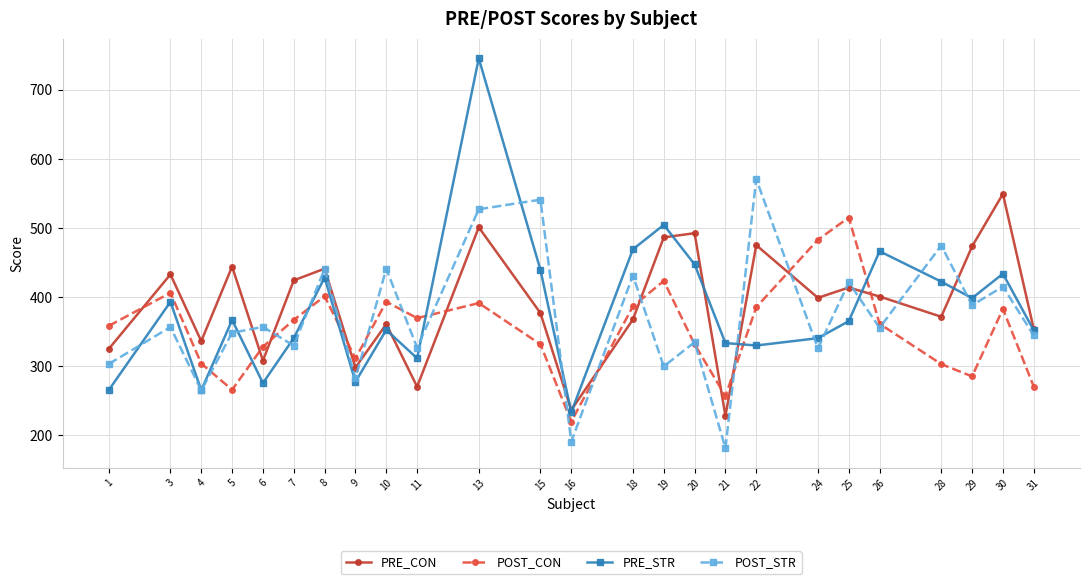

Which label corresponds to the smallest value in the chart?

21